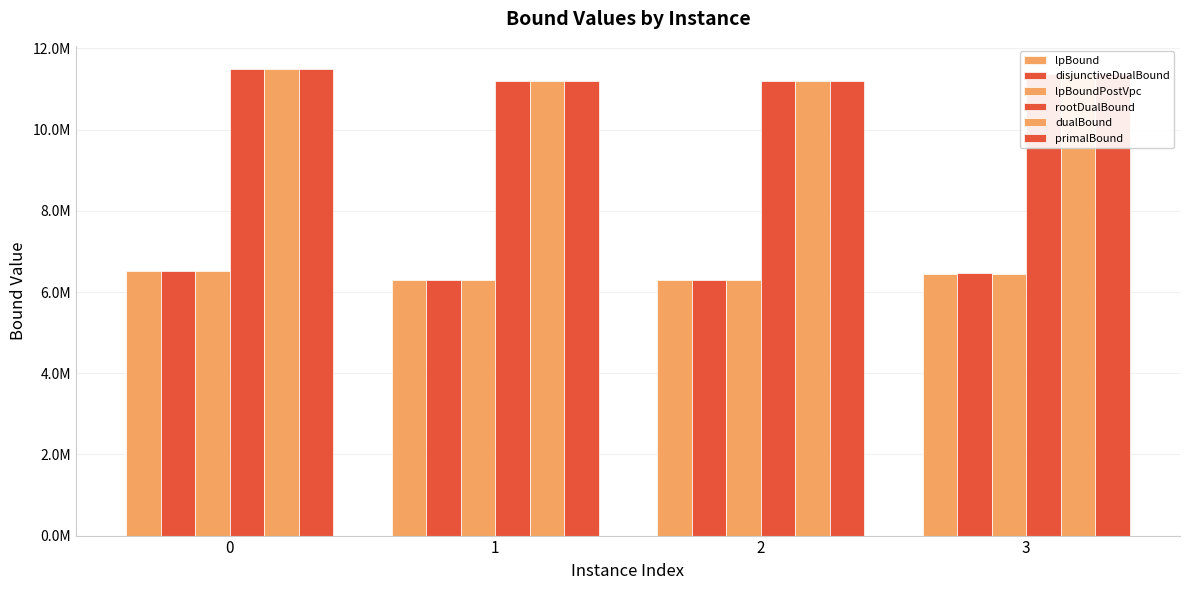

Read the lpBound value at 3.

6454779.8